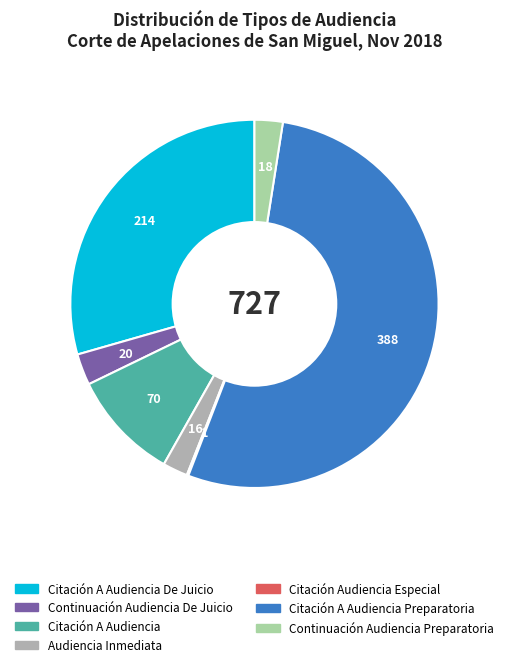

Does any single category account for the majority?

Yes